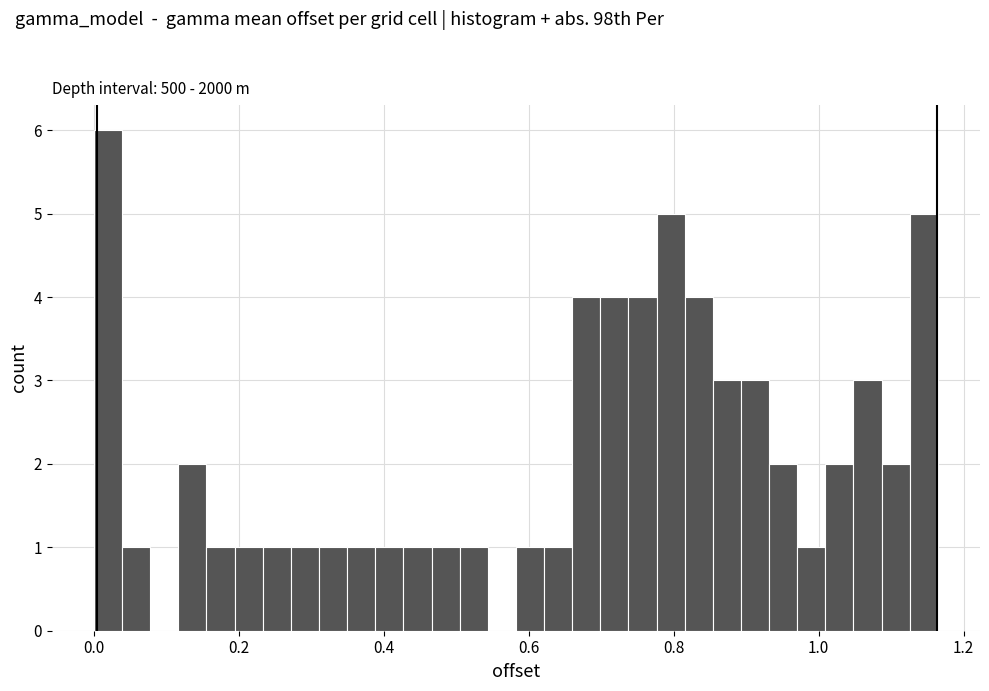

Around what value on the x-axis is the tallest bar? Give the approximate position of its centre, as read against the axis.

0.02